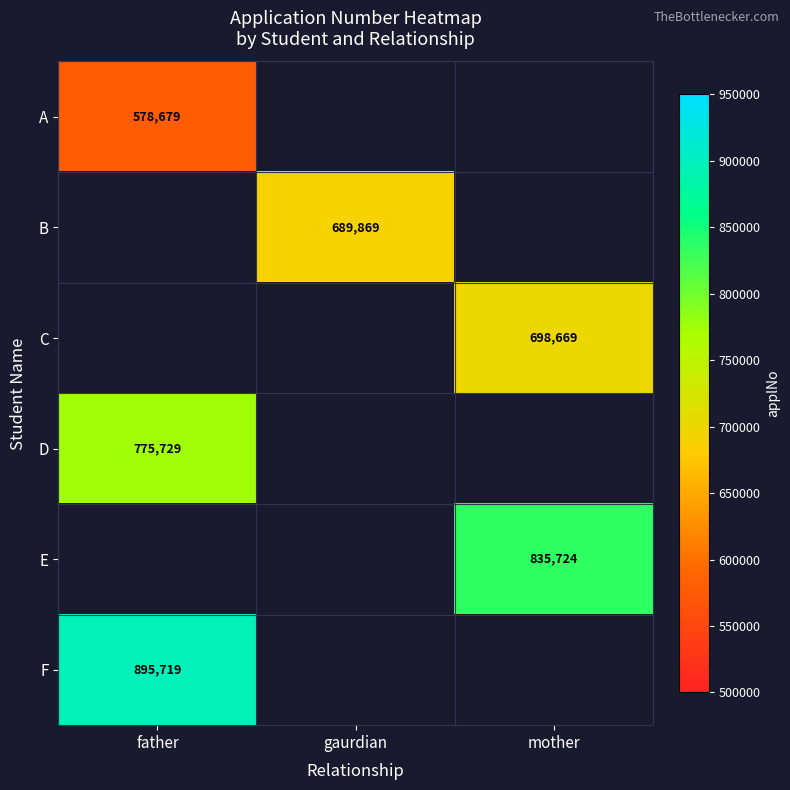

At which category does the chart reach its minimum across all series?

father